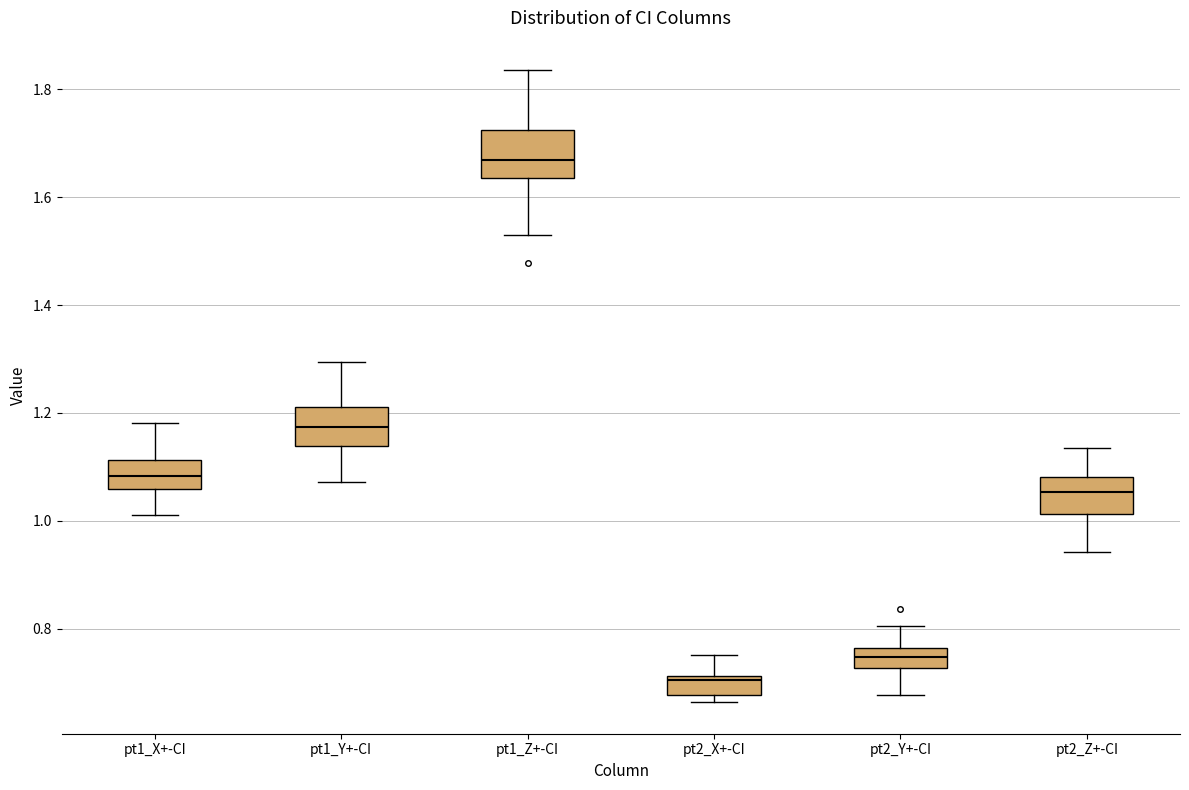

Where does the median line of the box for pt2_Z+-CI sit on the y-axis? The values are not printed on the chart, so give them approximately, as read against the axis.

1.06